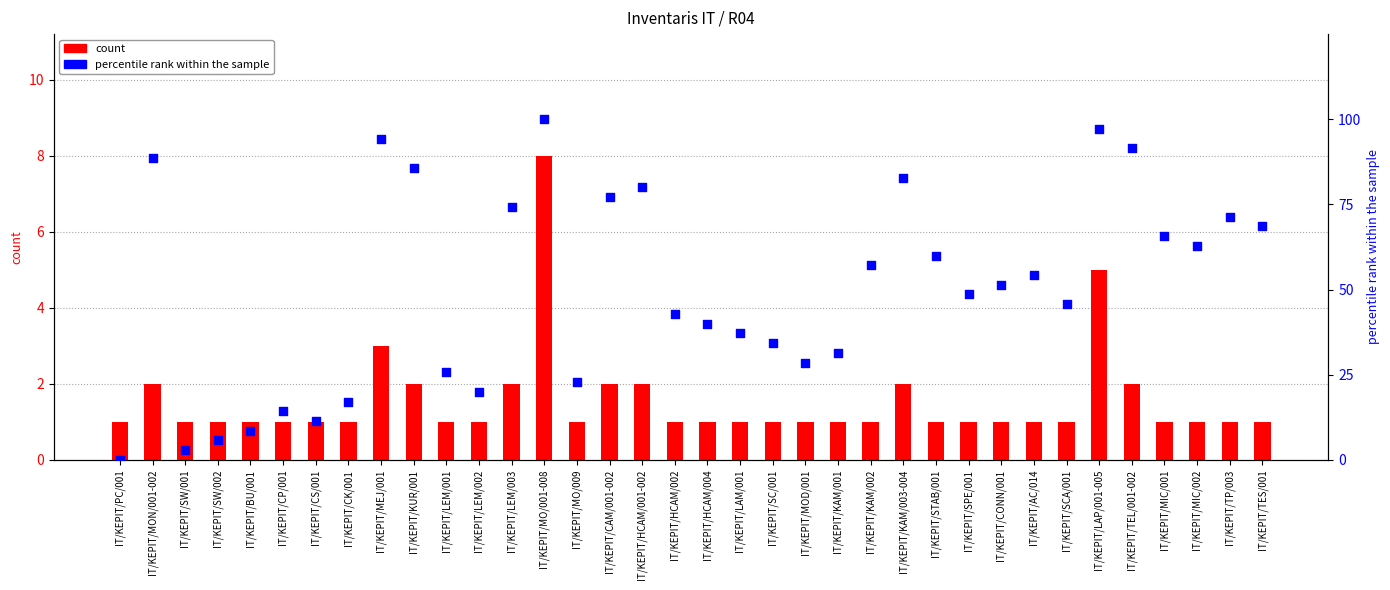

At which category is the sum across all series the highest?

IT/KEPIT/MO/001-008